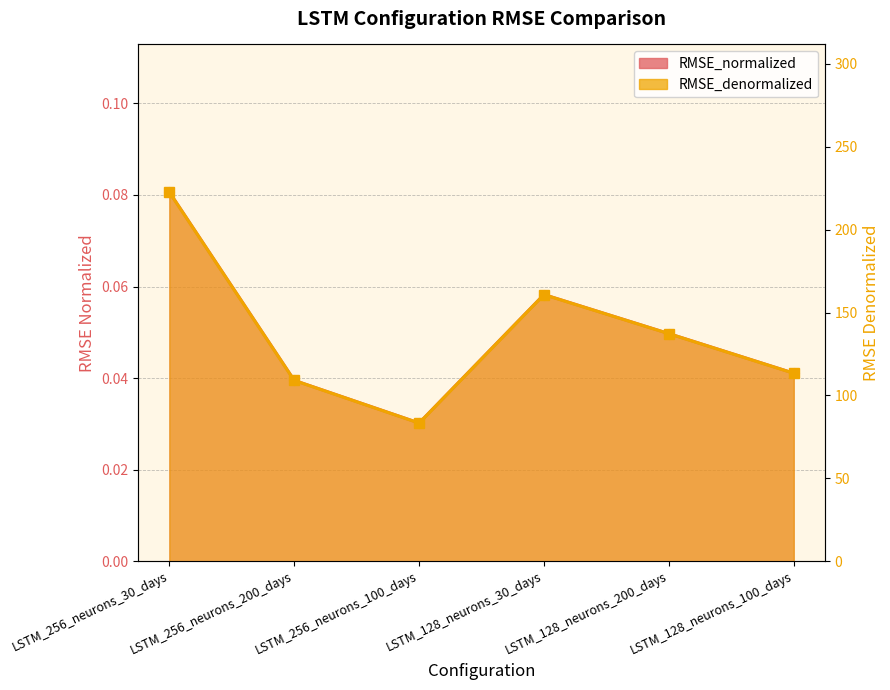

True or false: RMSE_normalized and RMSE_denormalized intersect in this chart.

False